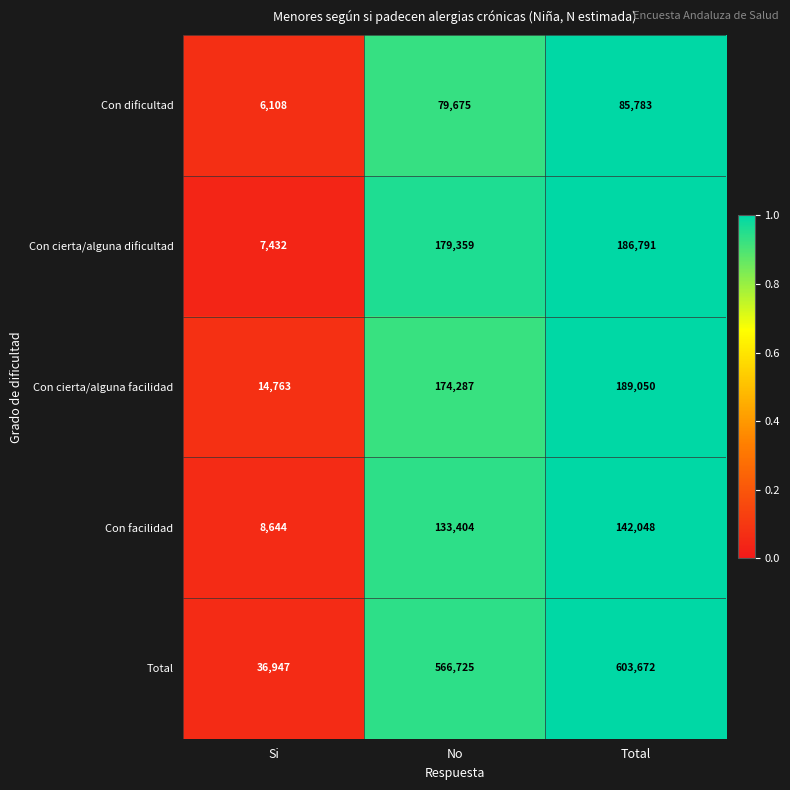

What is the sum of all Con cierta/alguna dificultad values?

373582